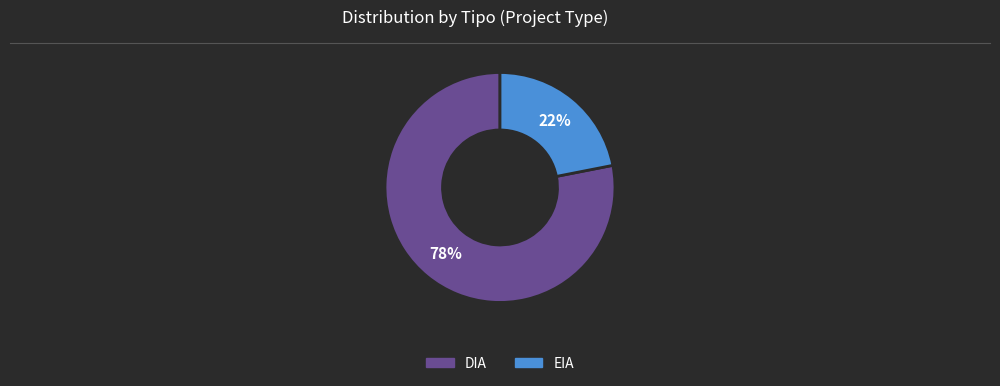

To the nearest percent, what is the difference between the DIA and EIA slice percentages?

56%